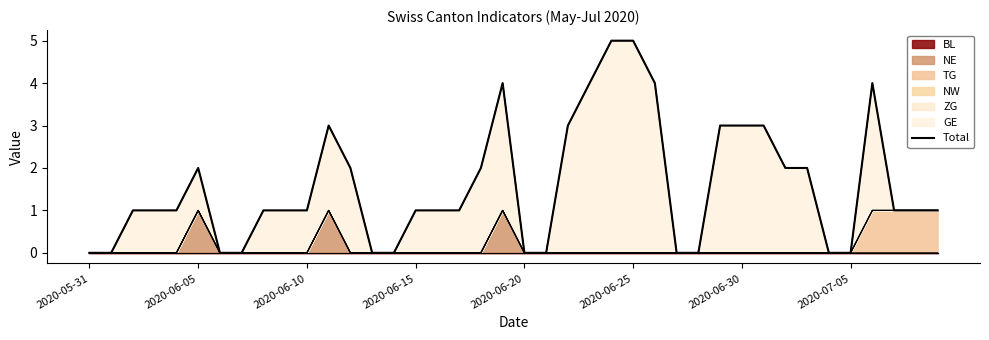

What is the change in value from 16 to 23?

+3